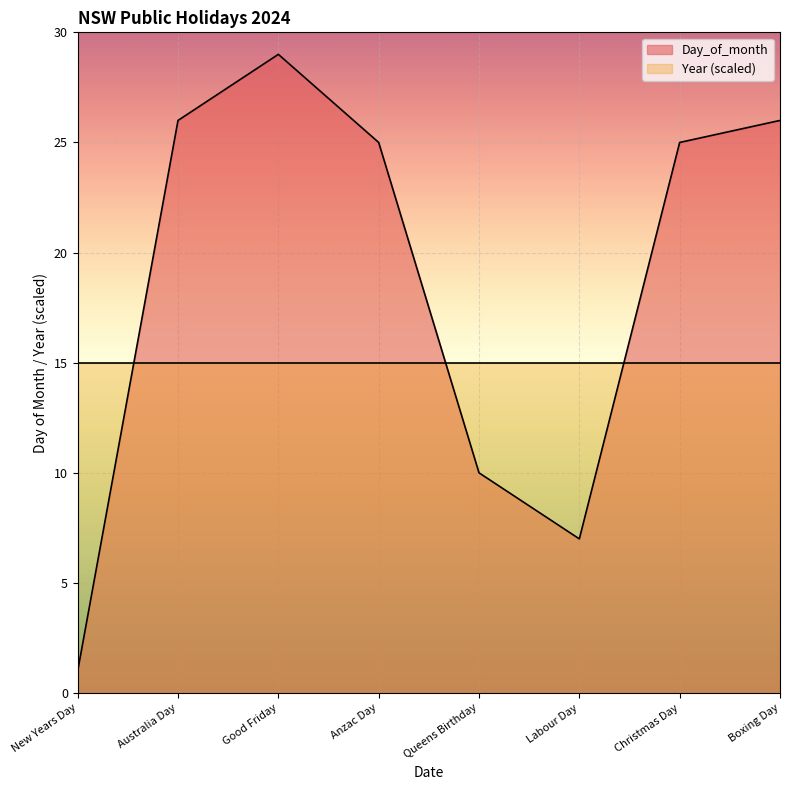

What position from the right is Anzac Day?

5